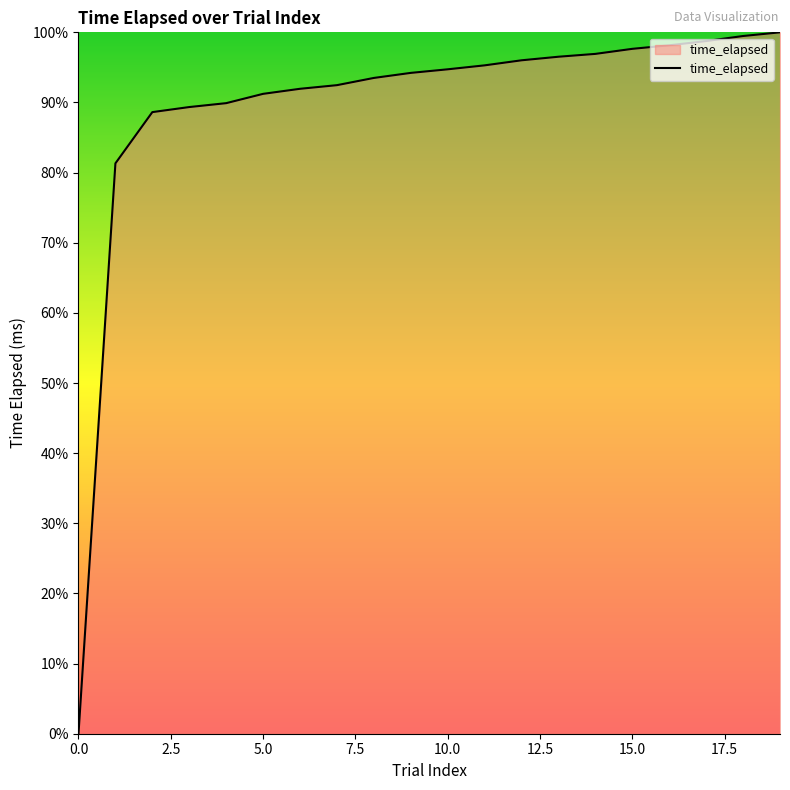

What is the maximum value shown in the chart?

100.0